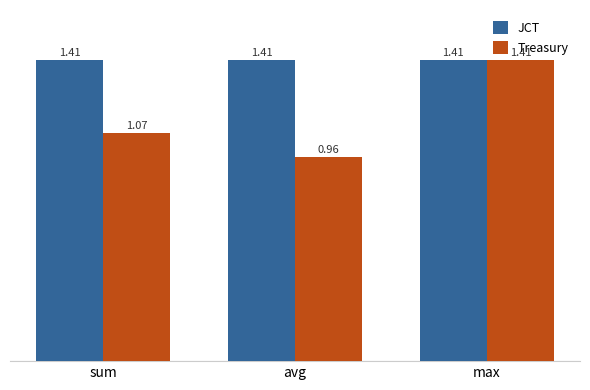

What is the sum of the JCT values at avg and max?

2.8